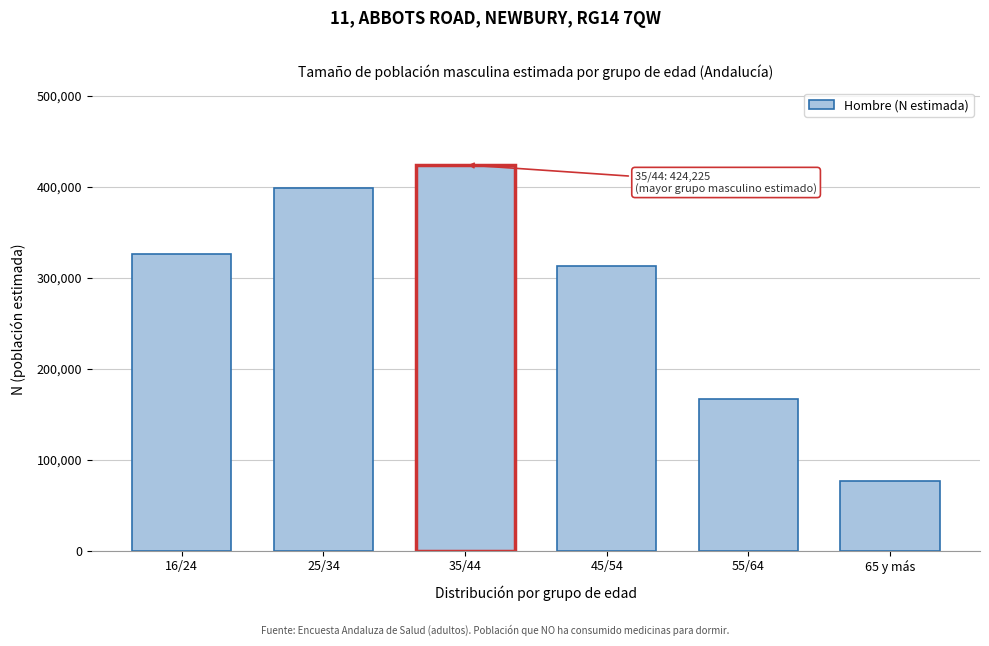

Reading right to left, list all the values displayed in this chart.

65 y más=76755	55/64=166279	45/54=312667	35/44=424225	25/34=398393	16/24=326043